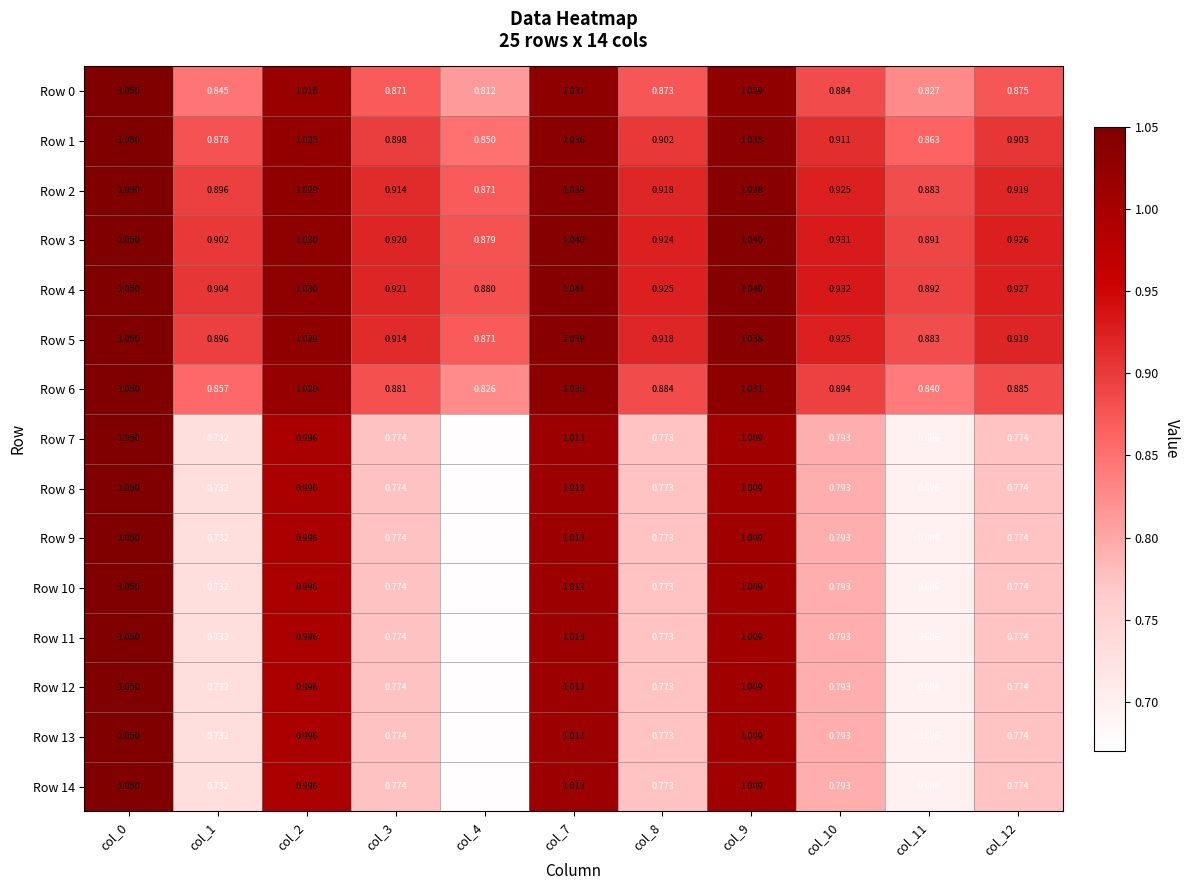

Is the value of Row 10 at col_8 greater than the value of Row 14 at col_0?

No